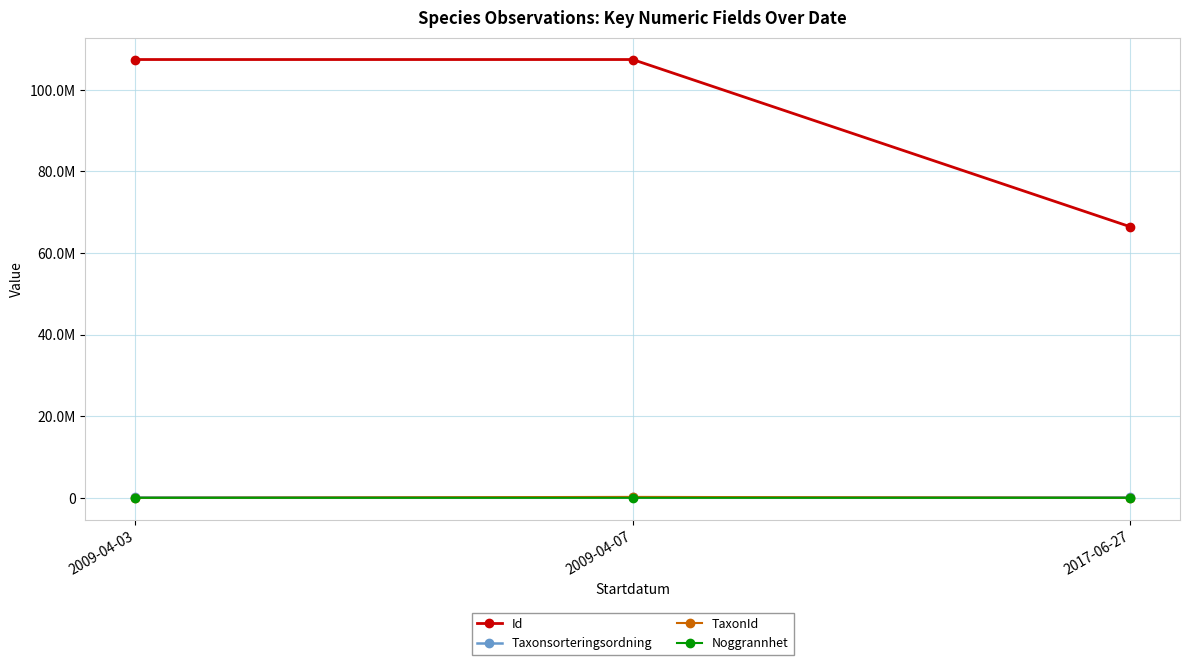

What position from the left is 2009-04-07?

2